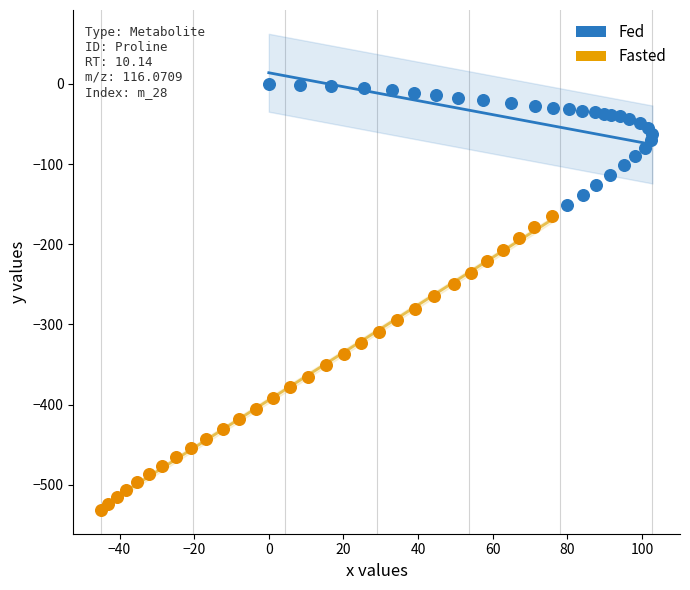

Which series has the widest spread of Y values?

Fasted